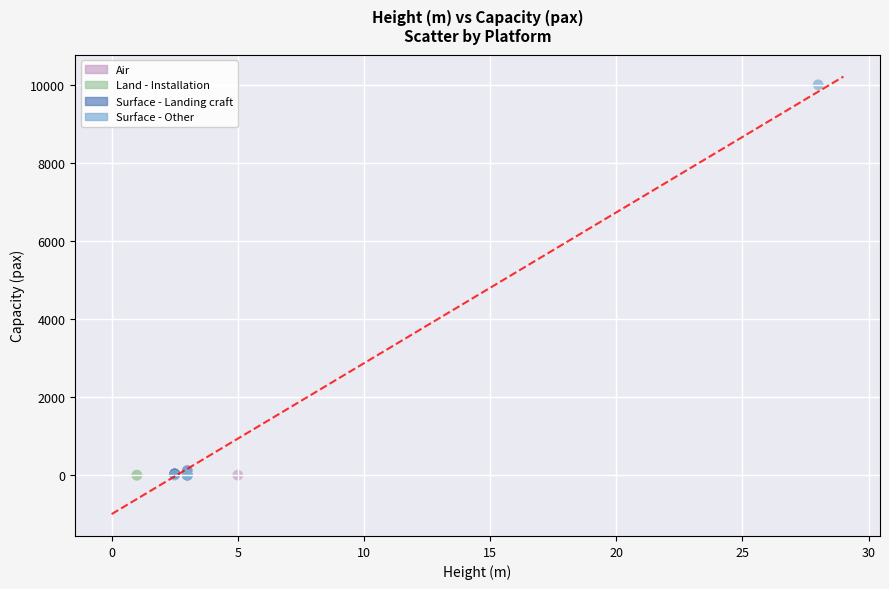

What are all the series names shown in the legend?

Air, Land - Installation, Surface - Landing craft, Surface - Other